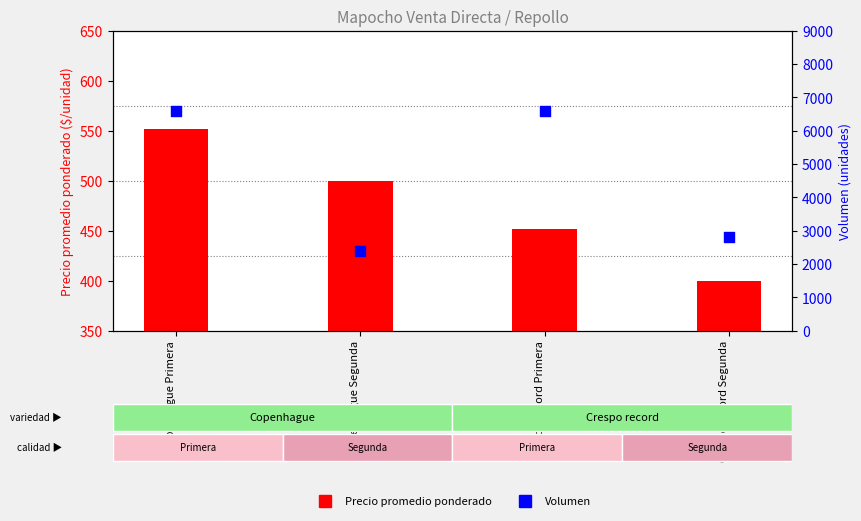

What is the total value across all series at Crespo record Primera?

7052